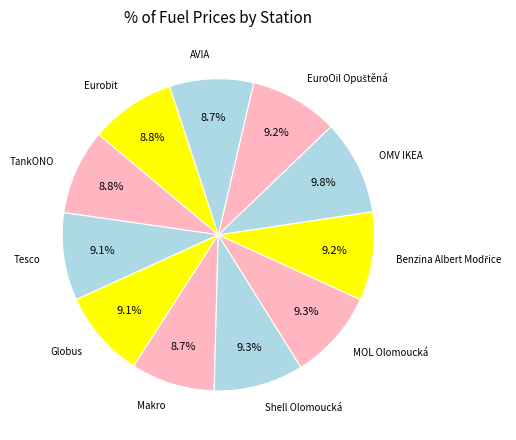

Combined, what portion of the pie is OMV IKEA and MOL Olomoucká?

19.1%